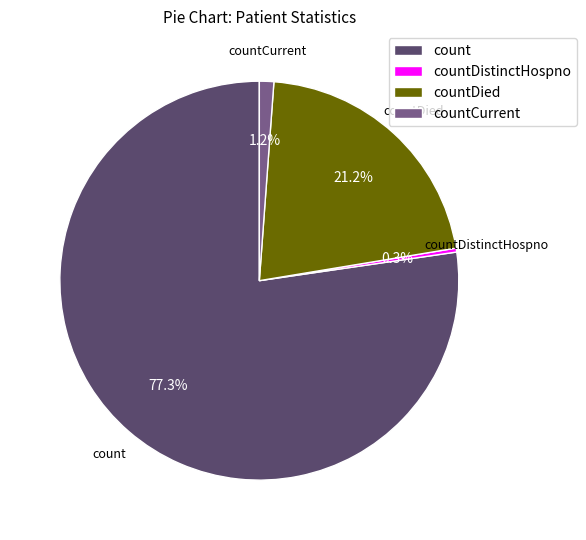

How many segments does this pie chart have?

4